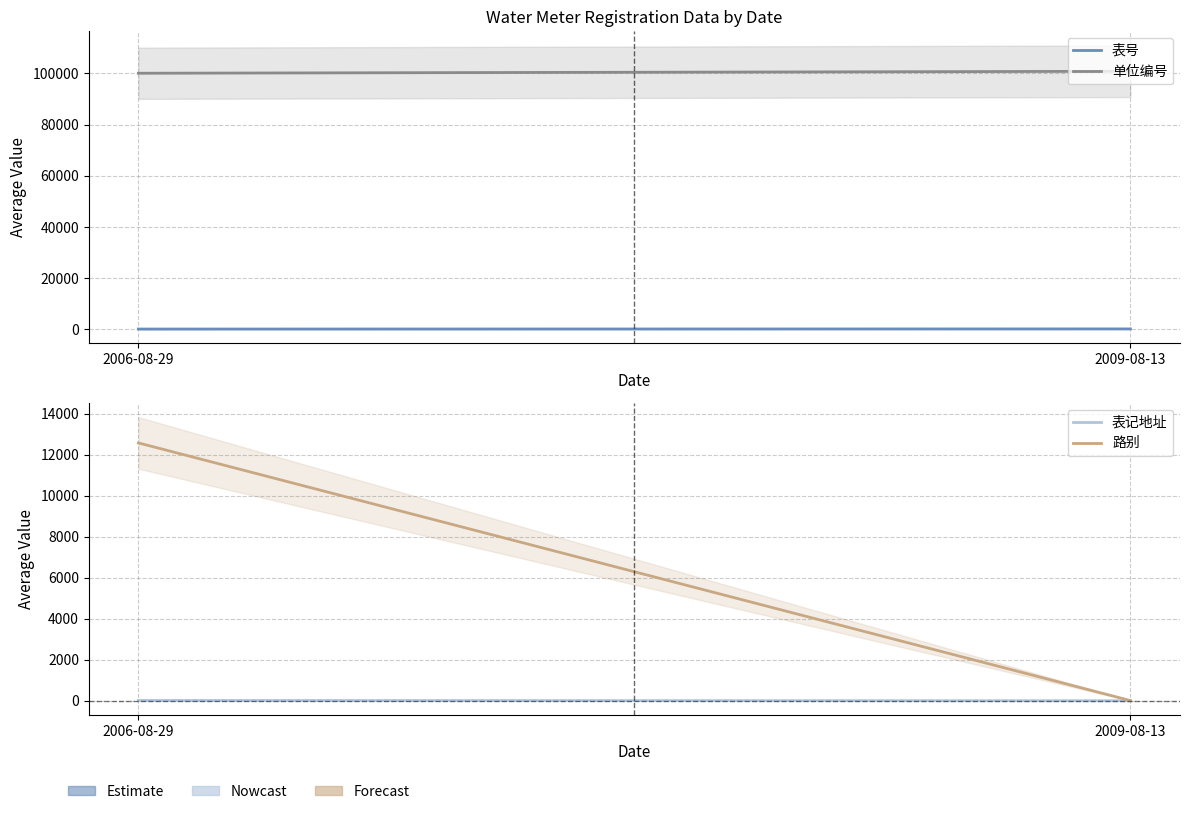

Which series has the widest spread of values?

路别